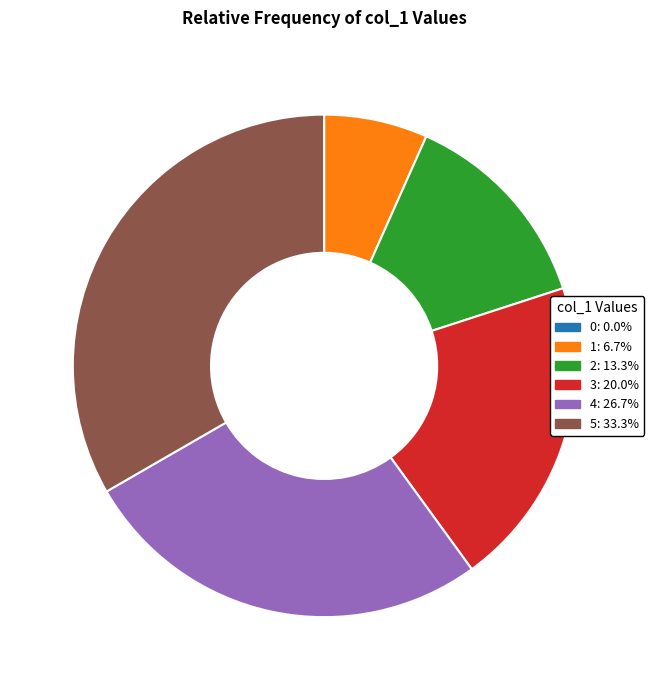

Do 1 and 5 together represent more than half of the pie?

No